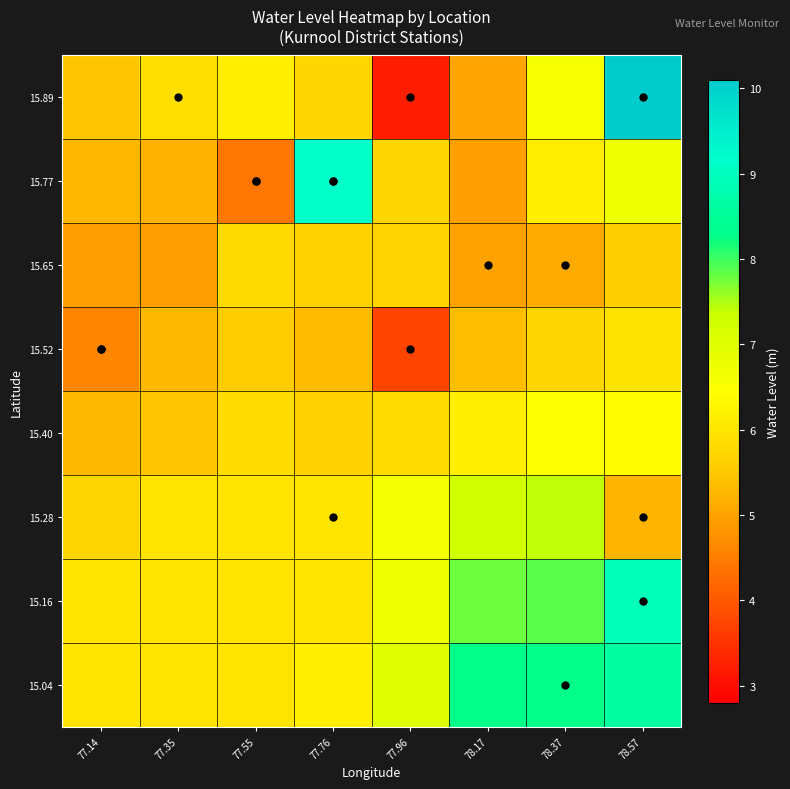

Reading left to right, what are all the values shown in this chart?

15.04: 77.14=6.0	77.35=6.0	77.55=6.0	77.76=6.2	77.96=7.0	78.17=8.3	78.37=8.3	78.57=8.6
15.16: 77.14=6.0	77.35=6.0	77.55=6.0	77.76=6.0	77.96=6.7	78.17=7.8	78.37=7.9	78.57=8.9
15.28: 77.14=5.7	77.35=6.0	77.55=6.0	77.76=6.0	77.96=6.6	78.17=7.3	78.37=7.4	78.57=5.2
15.40: 77.14=5.3	77.35=5.5	77.55=5.8	77.76=5.6	77.96=5.8	78.17=6.2	78.37=6.5	78.57=6.4
15.52: 77.14=4.6	77.35=5.3	77.55=5.6	77.76=5.3	77.96=3.7	78.17=5.4	78.37=5.8	78.57=5.9
15.65: 77.14=5.0	77.35=5.0	77.55=5.8	77.76=5.7	77.96=5.7	78.17=5.0	78.37=5.1	78.57=5.6
15.77: 77.14=5.3	77.35=5.2	77.55=4.4	77.76=9.1	77.96=5.7	78.17=4.9	78.37=6.1	78.57=6.7
15.89: 77.14=5.5	77.35=5.9	77.55=6.2	77.76=5.7	77.96=3.2	78.17=5.0	78.37=6.6	78.57=10.1